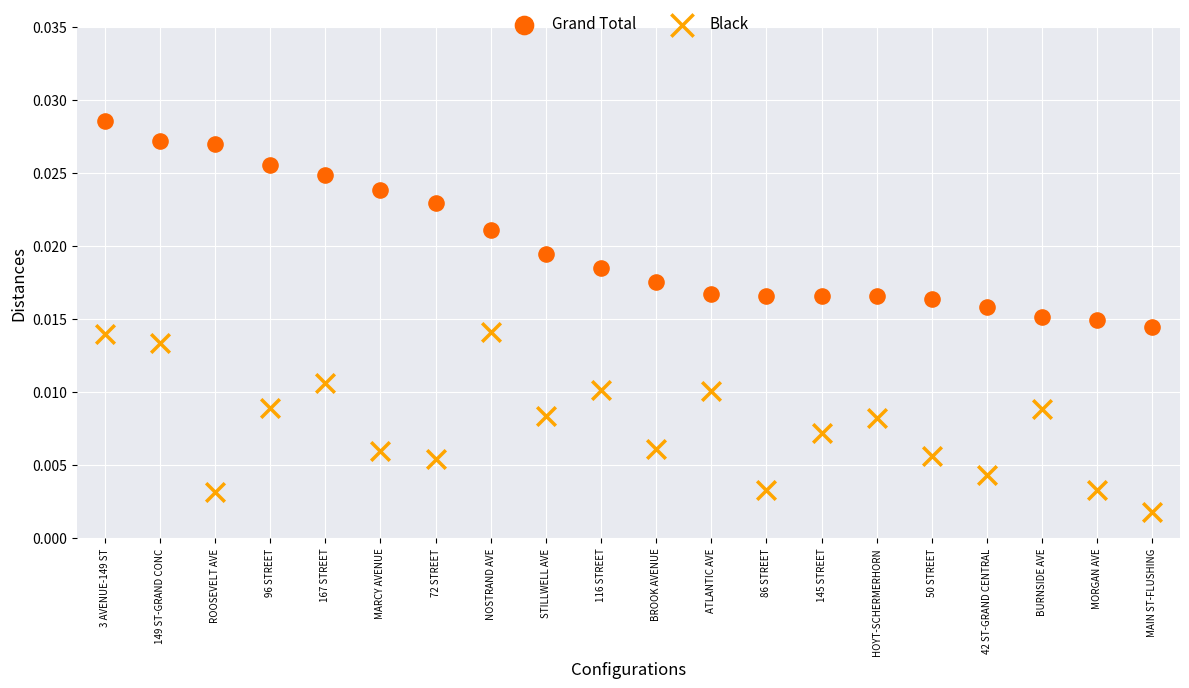

What are all the series names shown in the legend?

Grand Total, Black